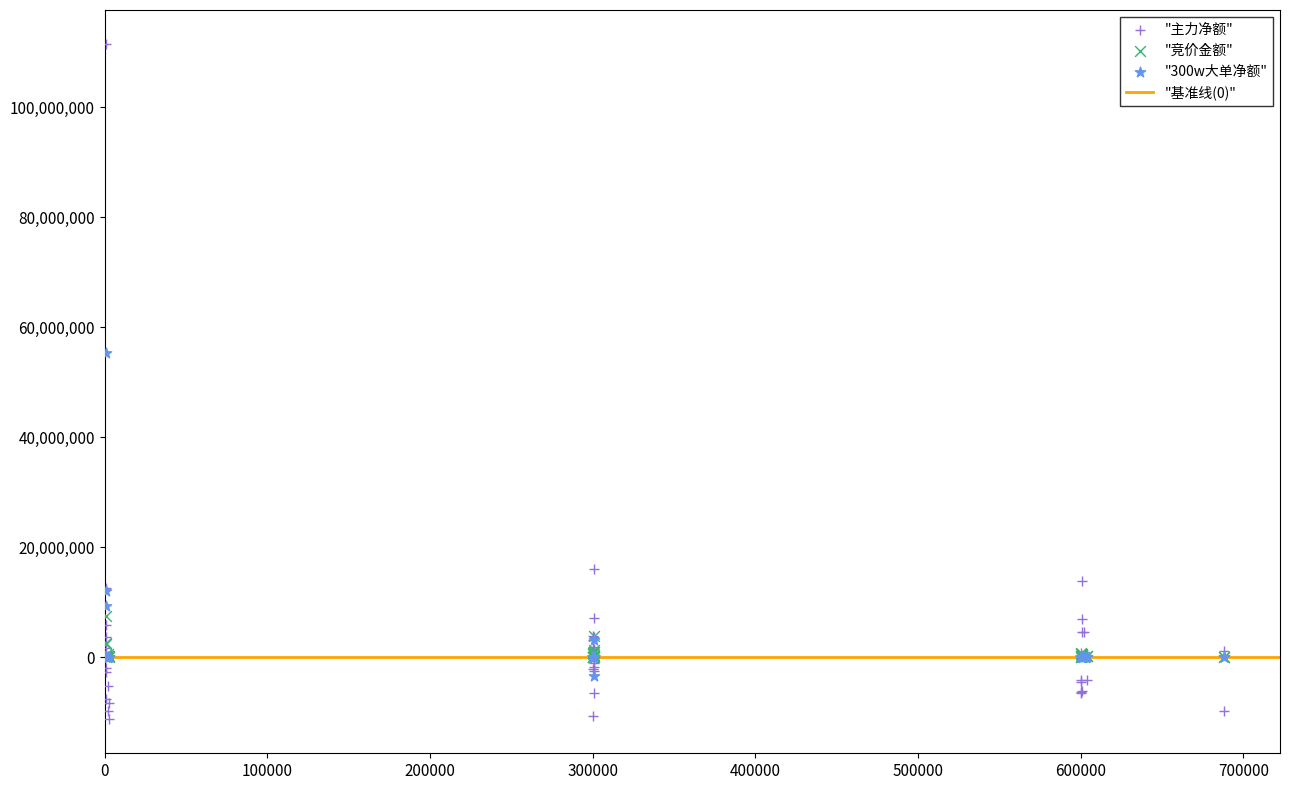

Which series contains the lowest Y value?

"主力净额"